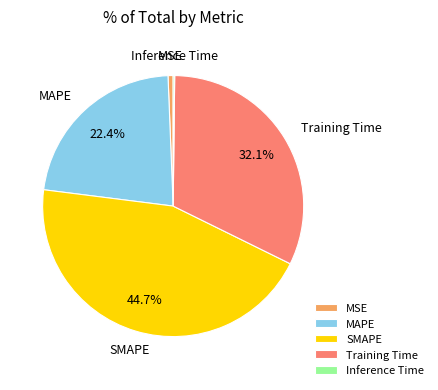

Which has a higher value, SMAPE or MSE?

SMAPE